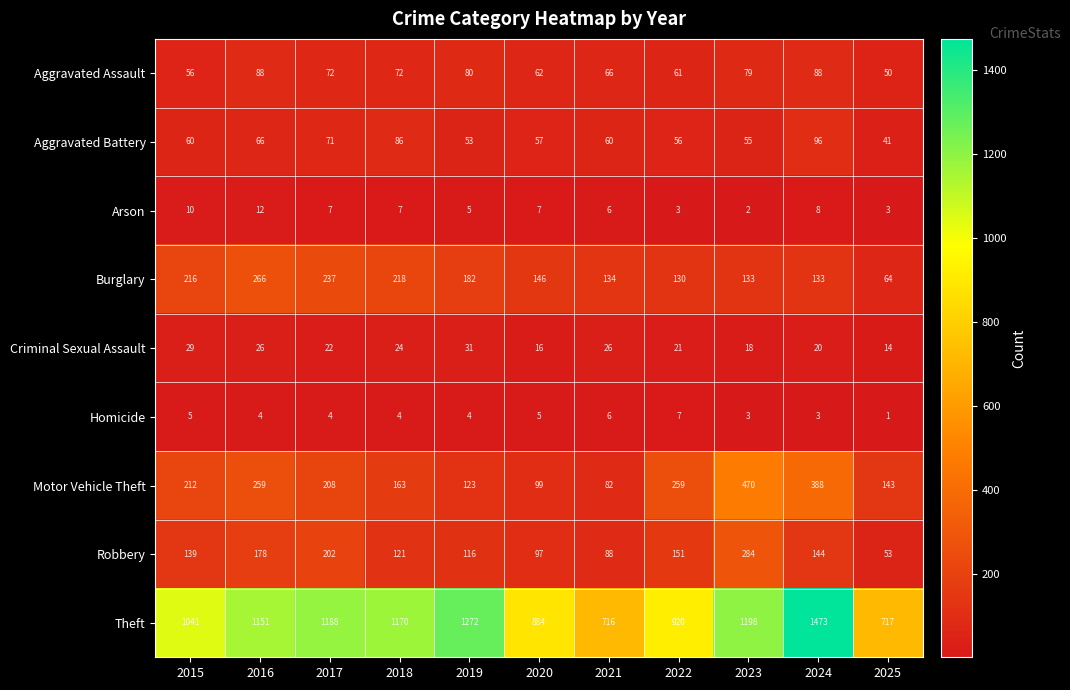

What value does the Theft series have at 2023?

1198